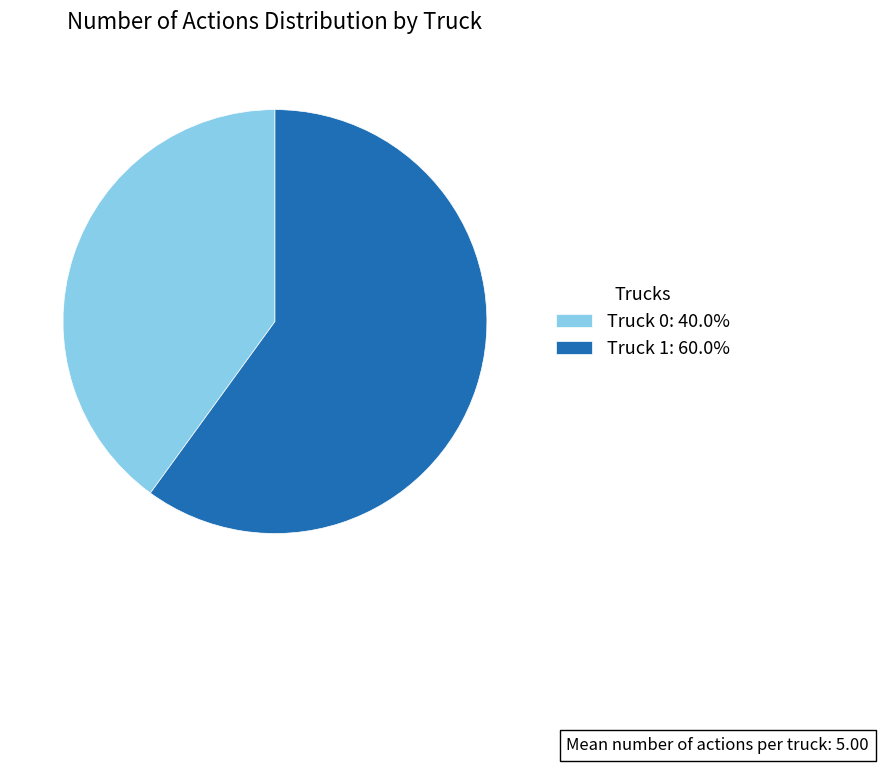

Does Truck 0 account for over 50% of the chart?

No